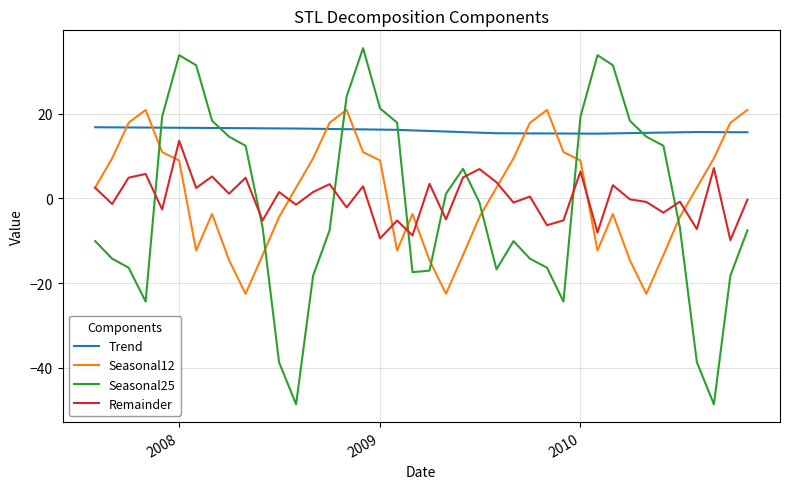

Is this an area chart (filled region under the line)?

No